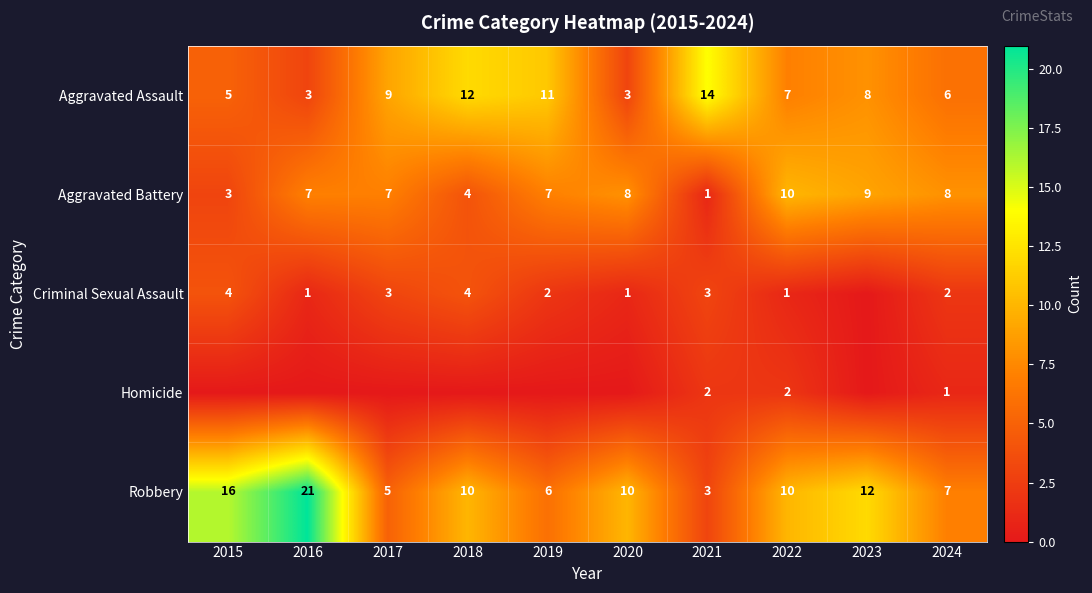

Read the Robbery value at 2020.

10